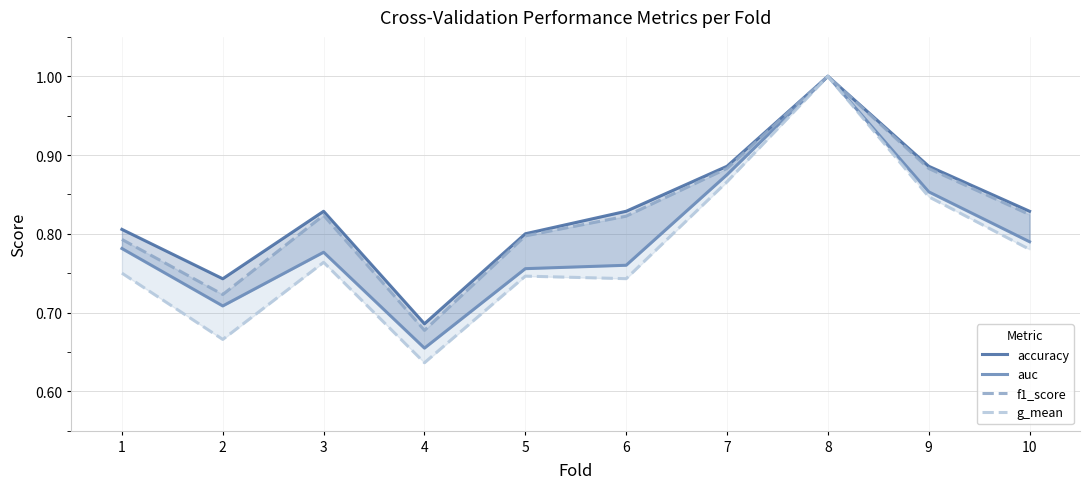

What is the value of the f1_score point at the 5th from the left?

0.8